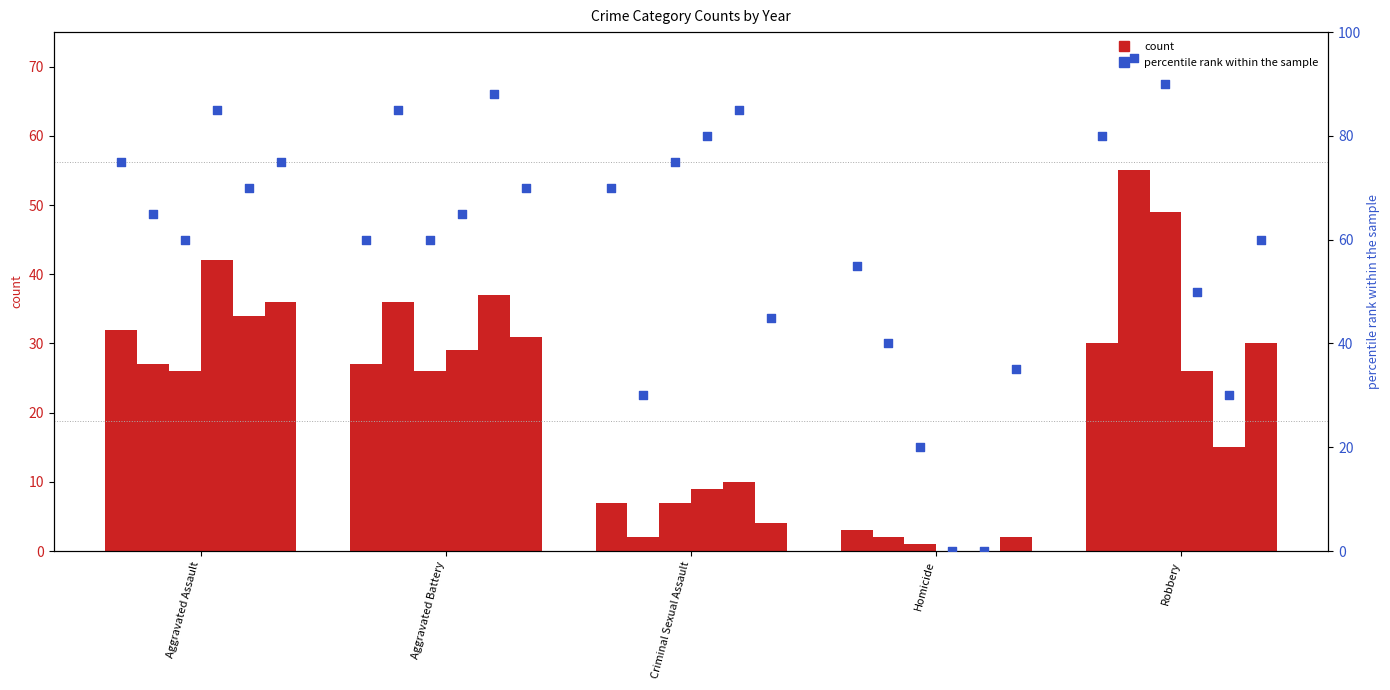

Is the value of percentile 2015 at Robbery greater than the value of percentile 2018 at Robbery?

Yes